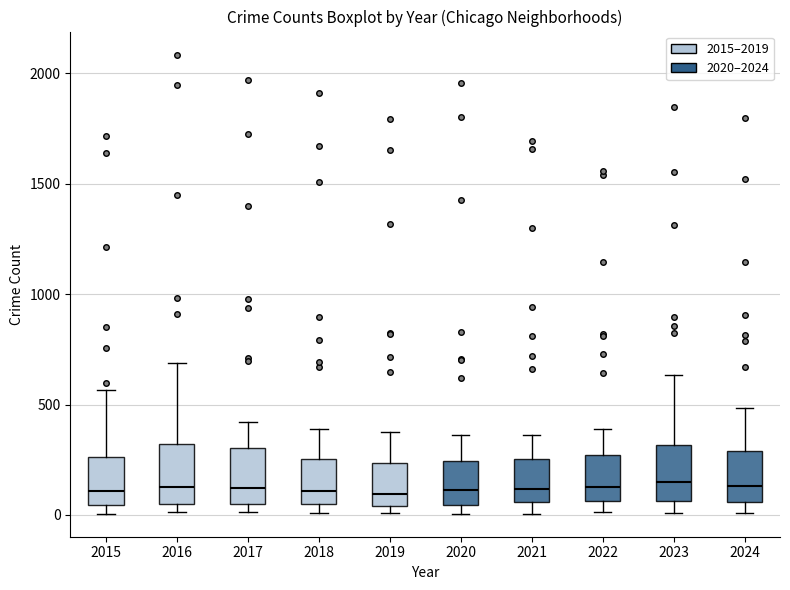

Reading left to right, read every box against the y-axis: the position of its median line, the range the box covers, and the ends of its whiskers. The values are not printed on the chart, so give them approximately, as read against the axis.

2015: median 100, box 50 to 250, whiskers 0 to 550
2016: median 150, box 50 to 300, whiskers 0 to 700
2017: median 100, box 50 to 300, whiskers 0 to 400
2018: median 100, box 50 to 250, whiskers 0 to 400
2019: median 100, box 50 to 250, whiskers 0 to 400
2020: median 100, box 50 to 250, whiskers 0 to 350
2021: median 100, box 50 to 250, whiskers 0 to 350
2022: median 100, box 50 to 250, whiskers 0 to 400
2023: median 150, box 50 to 300, whiskers 0 to 650
2024: median 150, box 50 to 300, whiskers 0 to 500